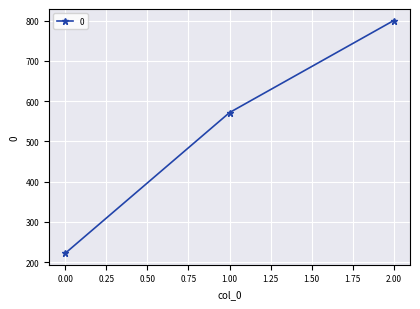

Which has a higher value, 0.00 or 2.00?

2.00